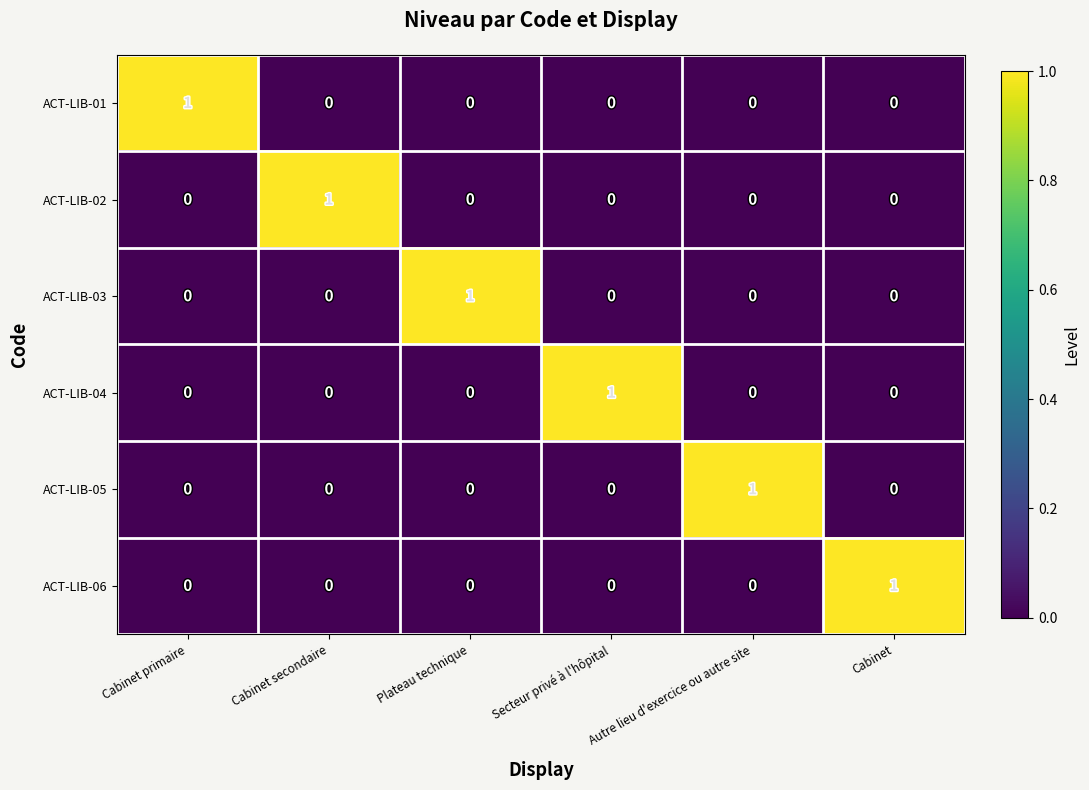

The value of ACT-LIB-01 at Secteur privé à l'hôpital is 1. True or false?

False